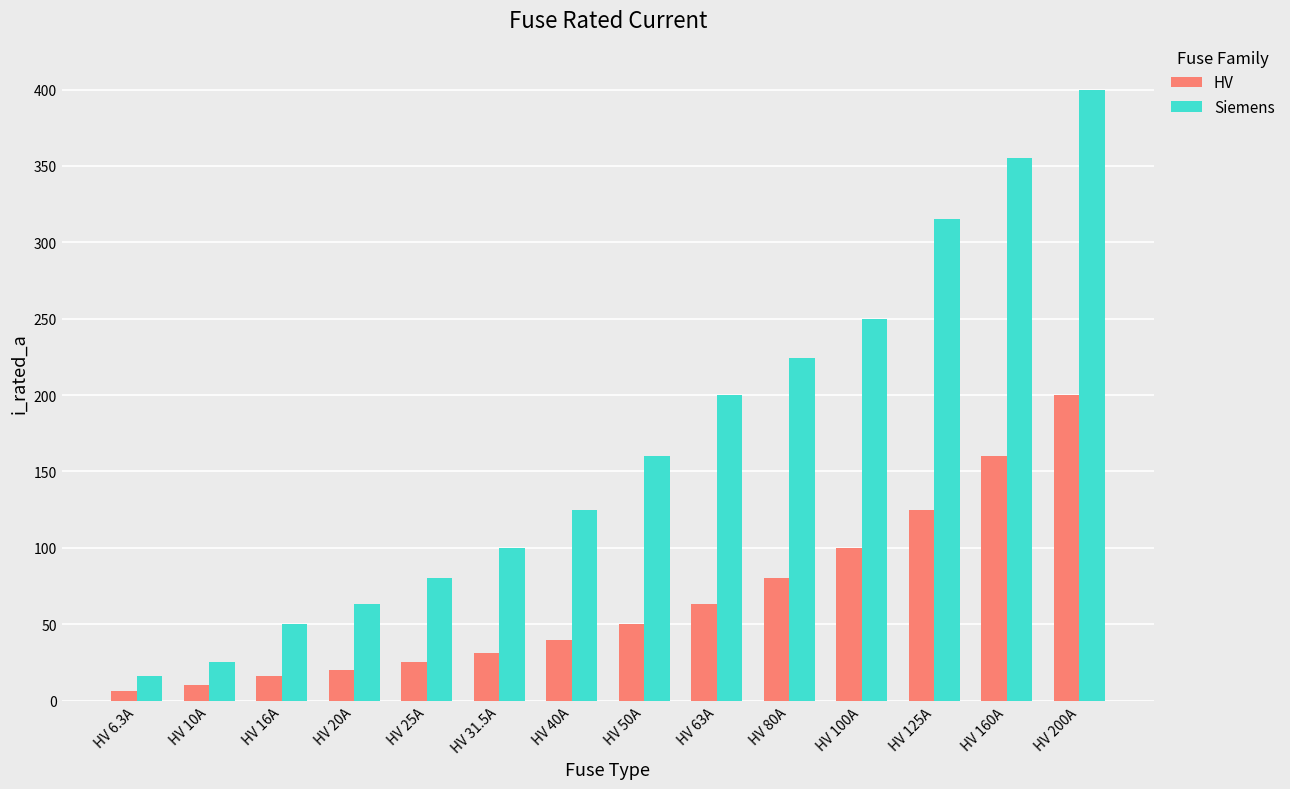

Does the chart contain any negative values?

No